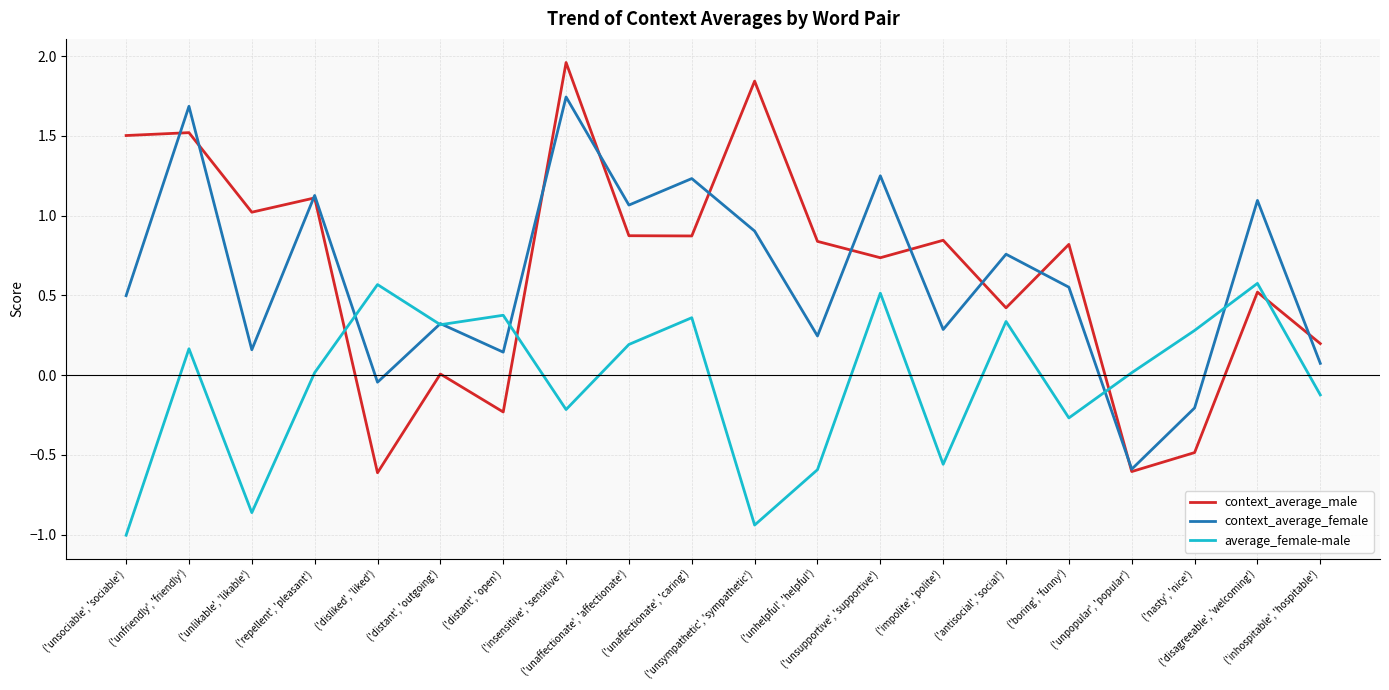

The average_female-male series shows 0.0 at ('repellent', 'pleasant'). True or false?

True